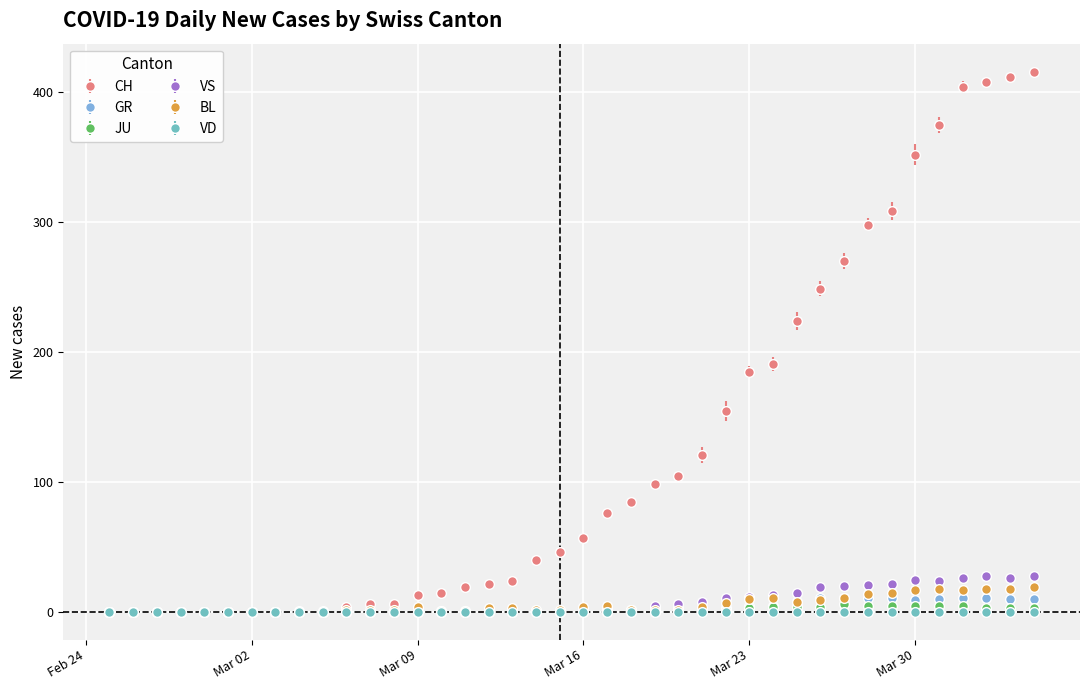

What is the maximum value for GR?

11